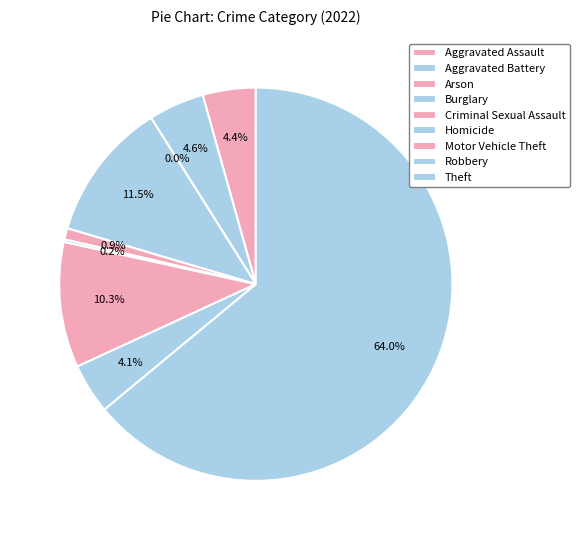

The Arson slice represents 0% of the pie. True or false?

True